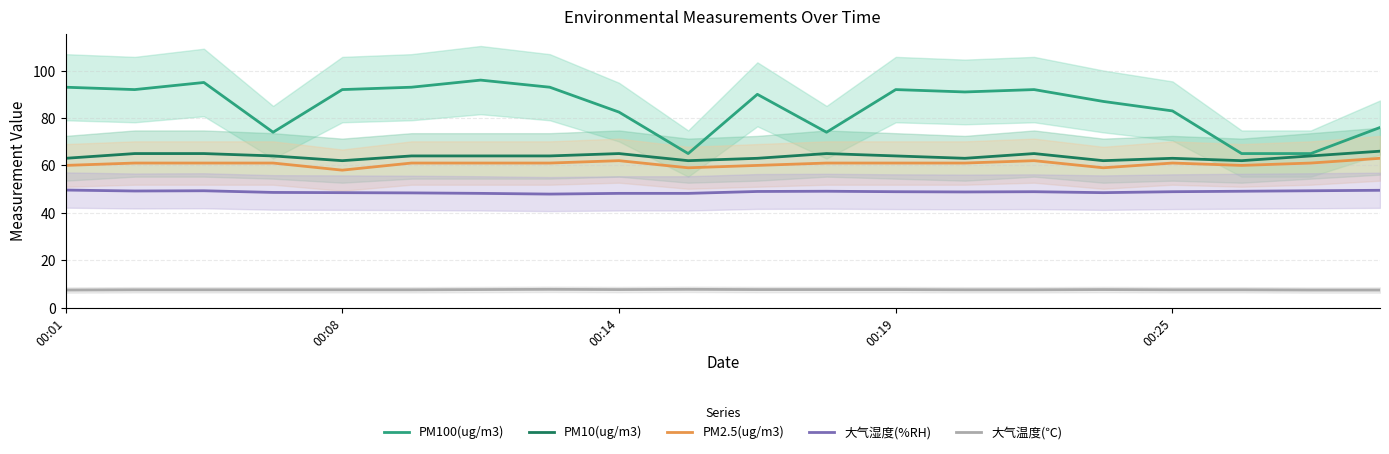

At 15, list the series in order from largest to smallest.

PM100(ug/m3), PM10(ug/m3), PM2.5(ug/m3), 大气湿度(%RH), 大气温度(℃)